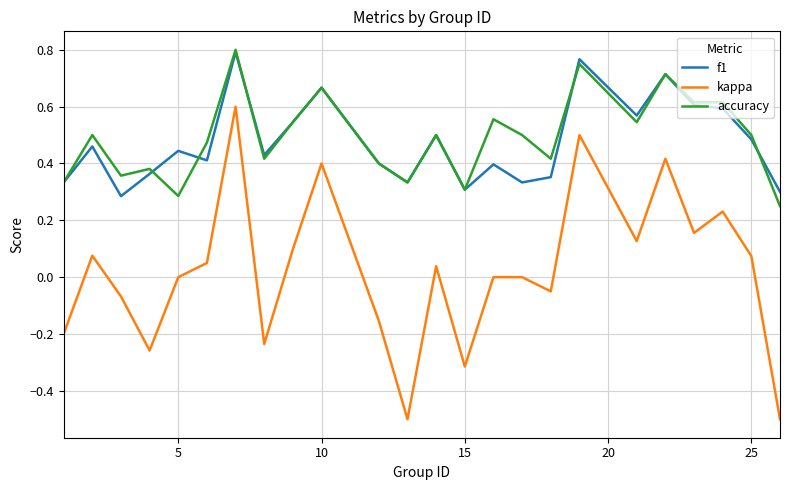

True or false: kappa and accuracy cross at least once.

False